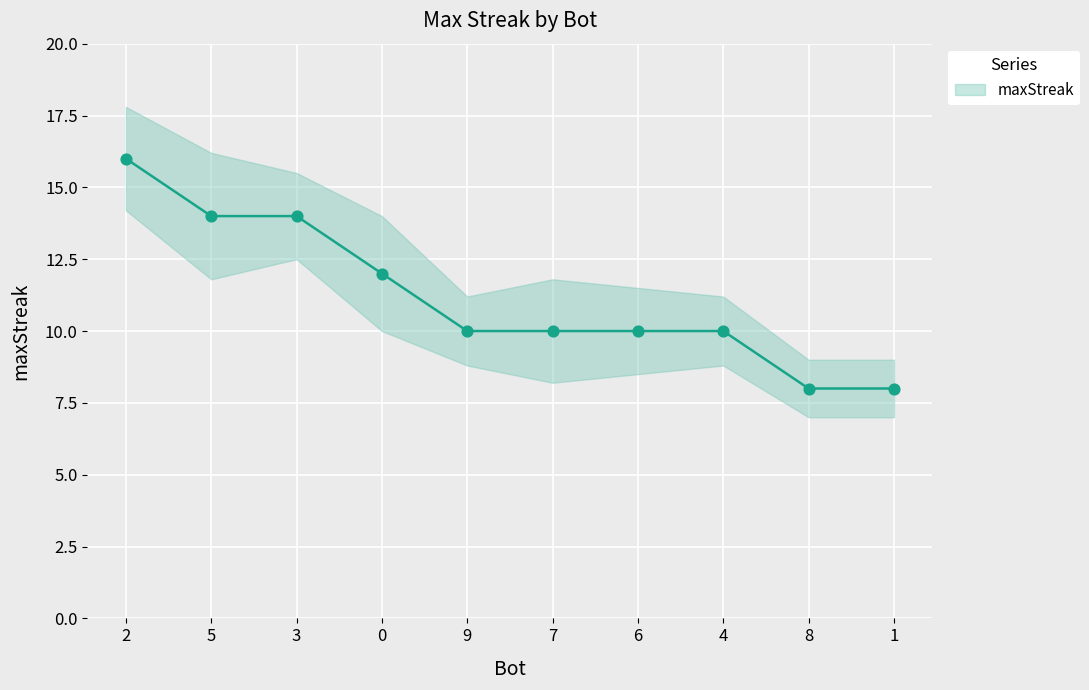

What is the change in value from 9 to 1?

-2